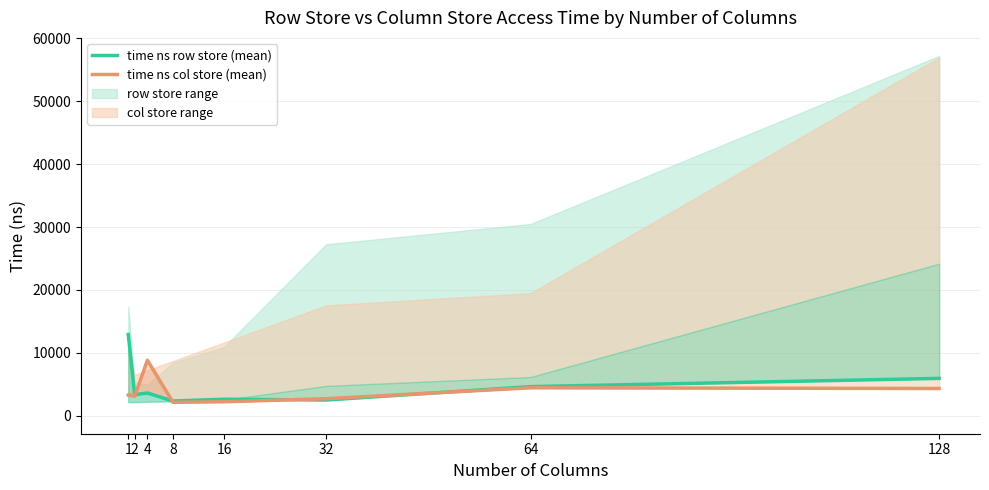

Is the value of time ns row store at 16 greater than the value of time ns col store at 2?

No